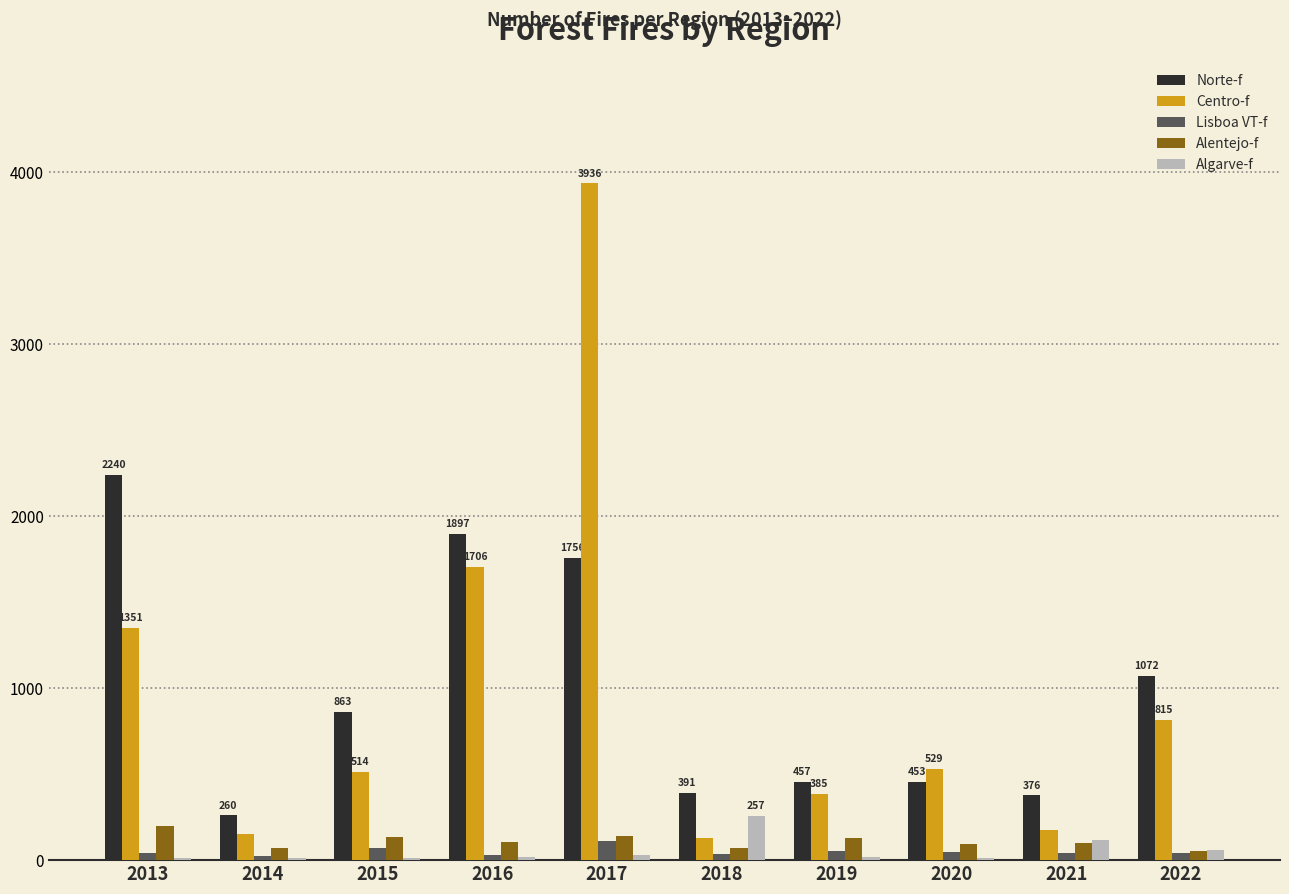

True or false: Alentejo-f has a value of 128 at 2019.

True